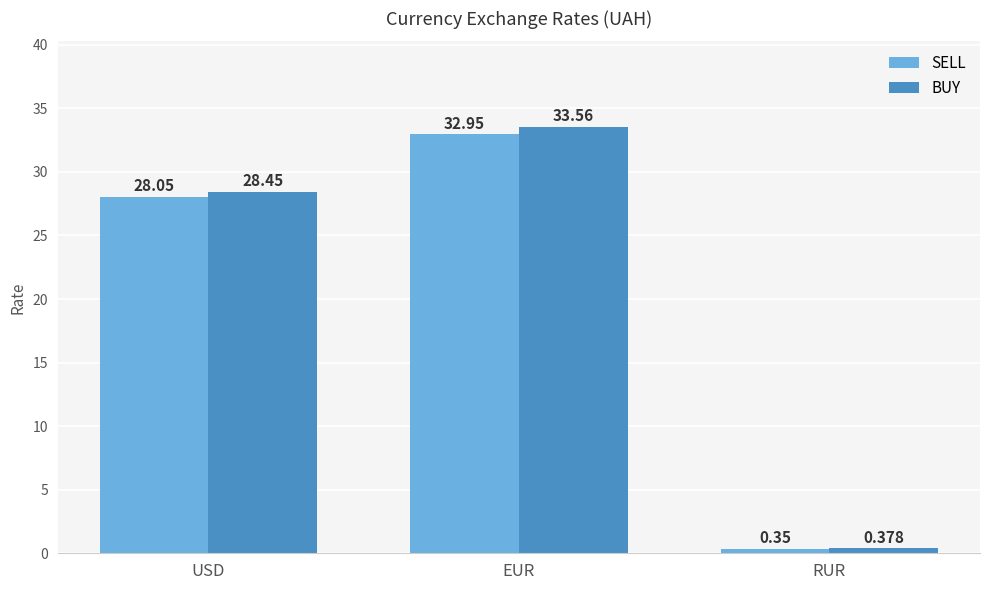

Which series has the largest total across all categories?

BUY